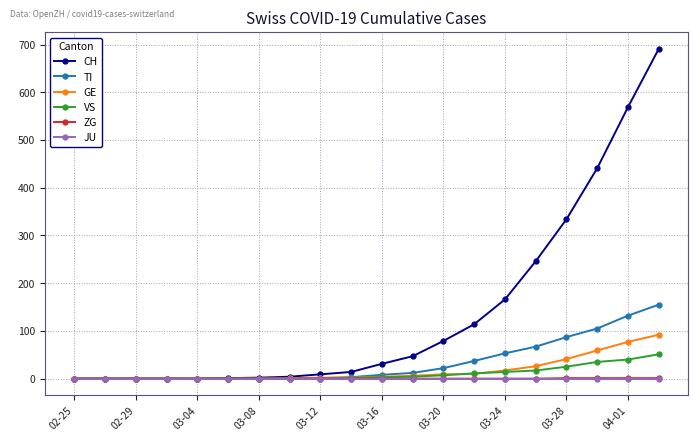

Which series has the largest range (max minus min)?

CH